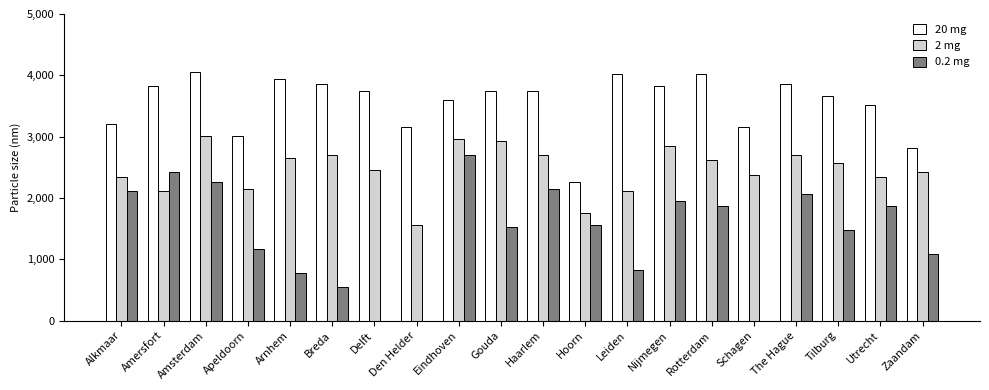

What is the spread (max minus min) of values at Apeldoorn?

1834.7